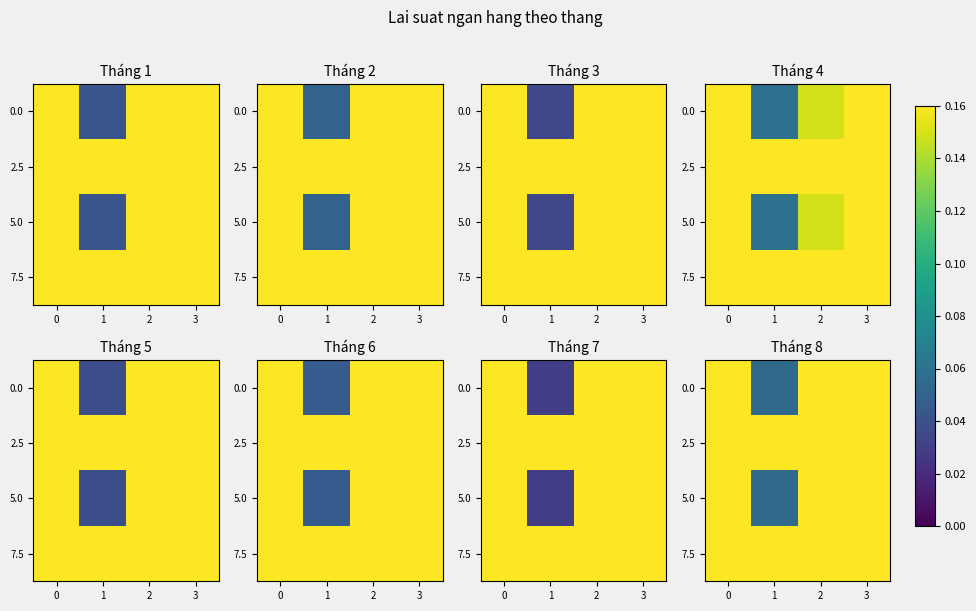

Between 0 and 3, which series saw the biggest shift?

2.5